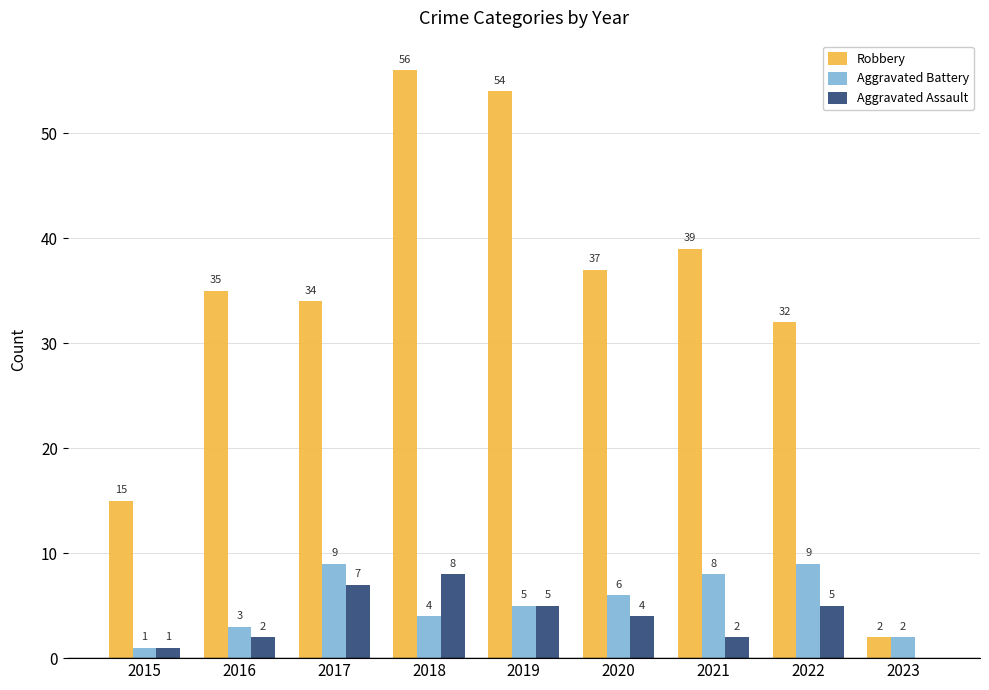

Between 2015 and 2023, which series saw the biggest shift?

Robbery